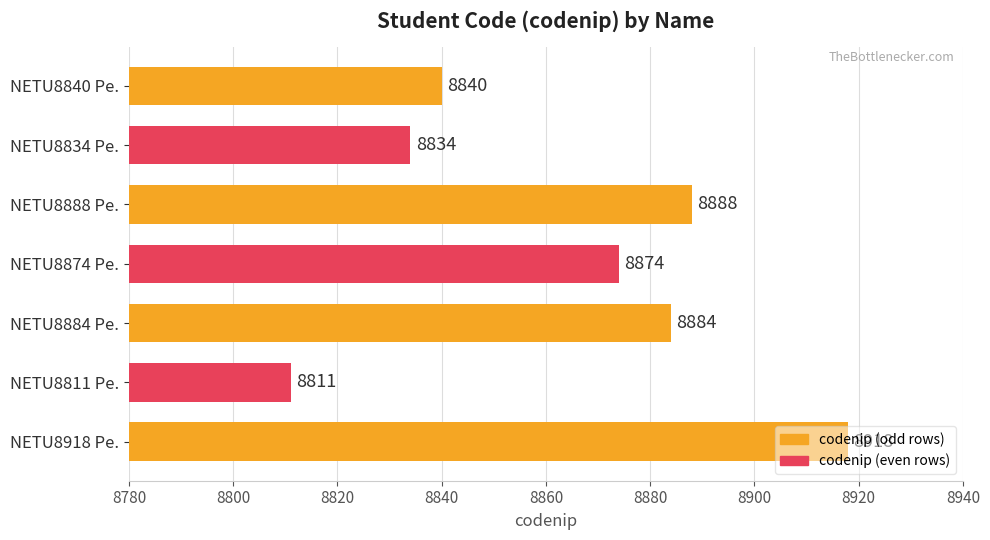

What is the average value?

8864